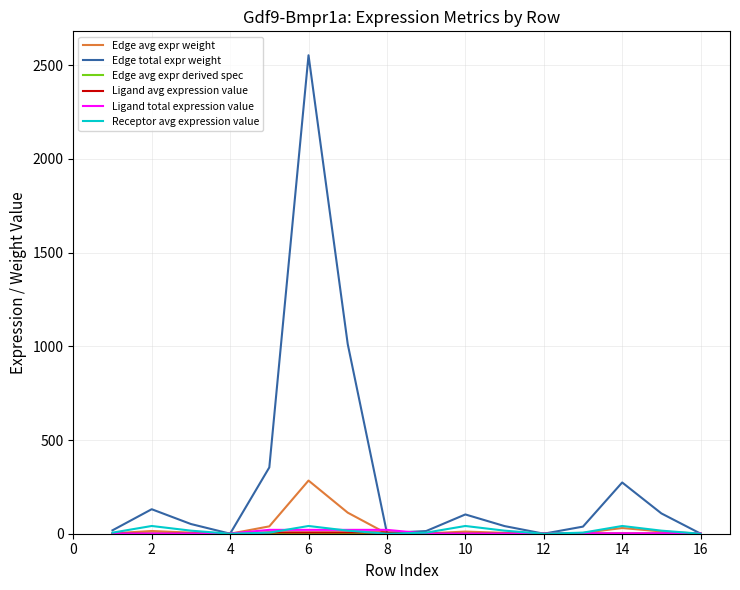

How many values in the Edge total expr weight series are below 51?

8